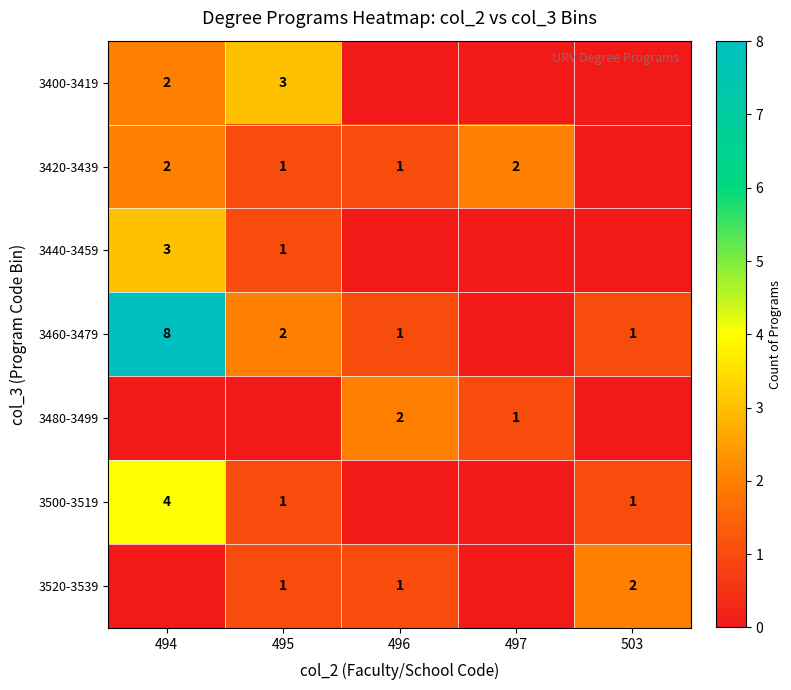

Is it true that 3440-3459 equals 5 at 494?

False